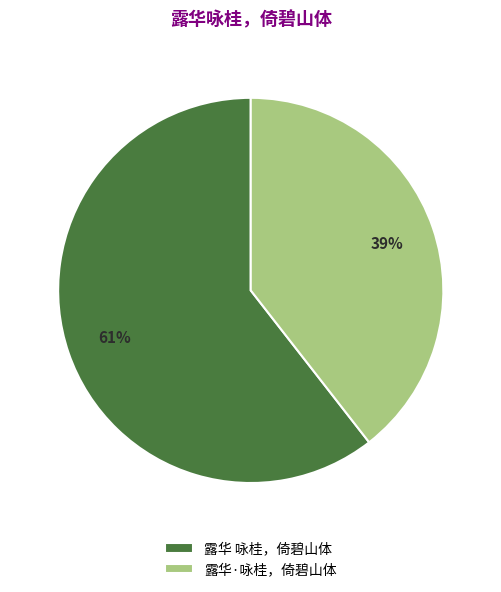

Is the sum of 露华·咏桂，倚碧山体 and 露华 咏桂，倚碧山体 greater than half?

Yes